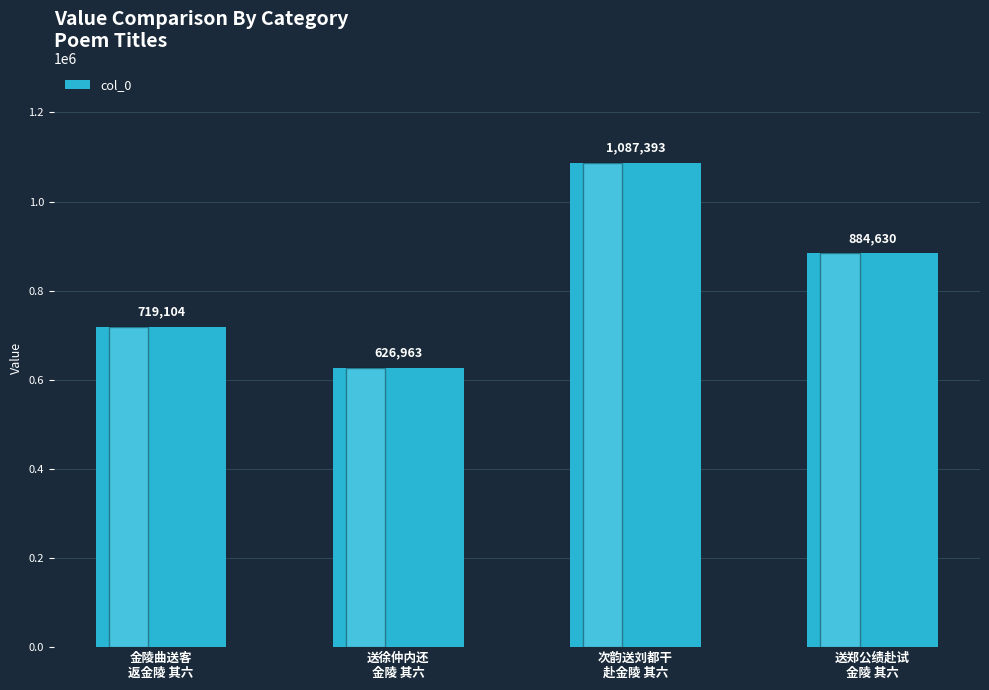

What is the sum of all values?

3318090